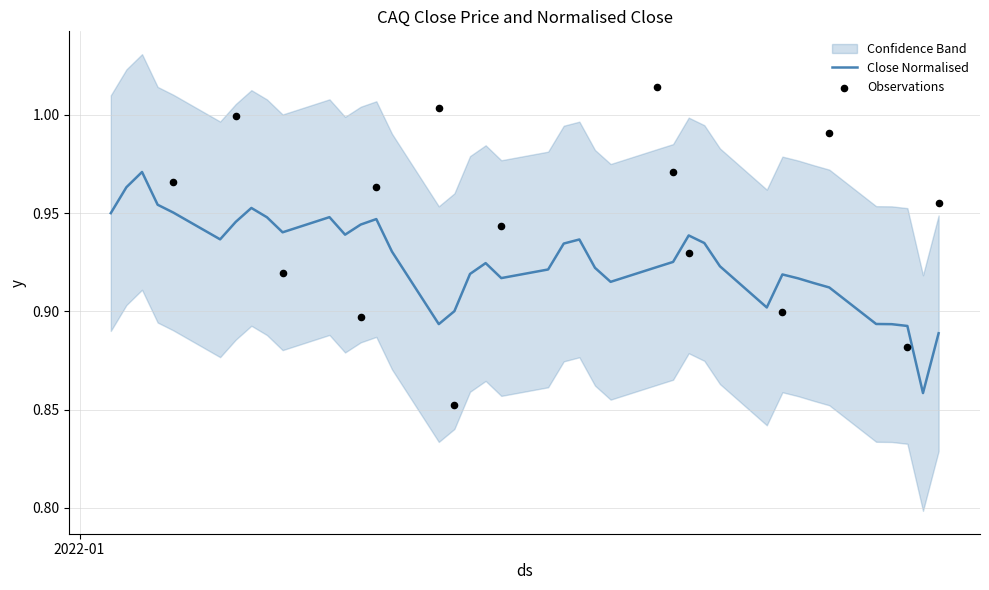

Which has a higher value, 2022-01-13 or 2022-01-28?

2022-01-13